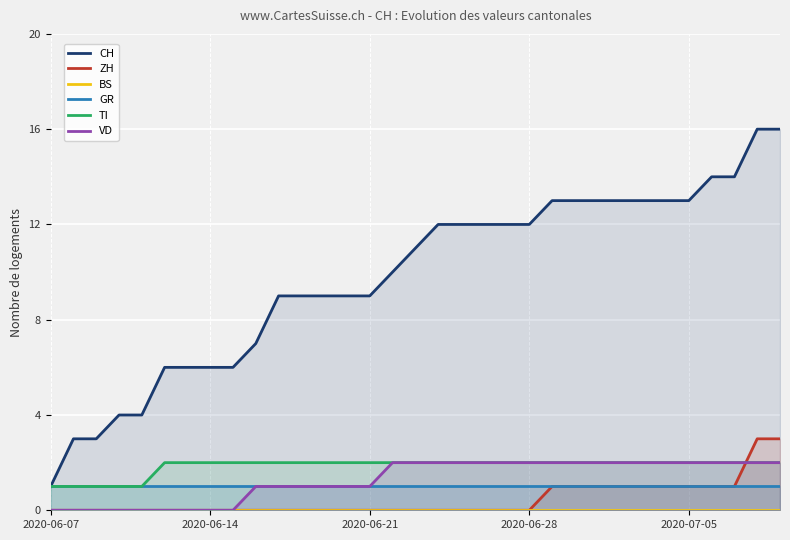

True or false: ZH has more than 1 points higher than both neighbors.

False